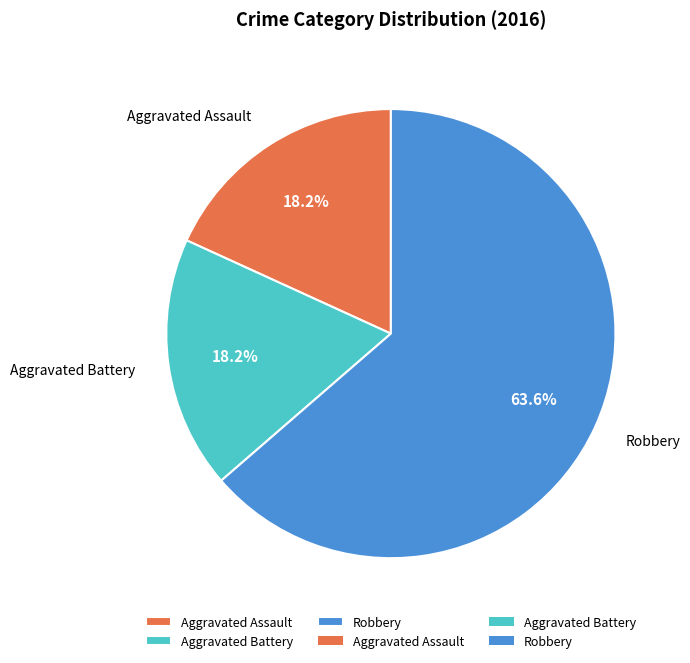

The Robbery slice represents 78% of the pie. True or false?

False